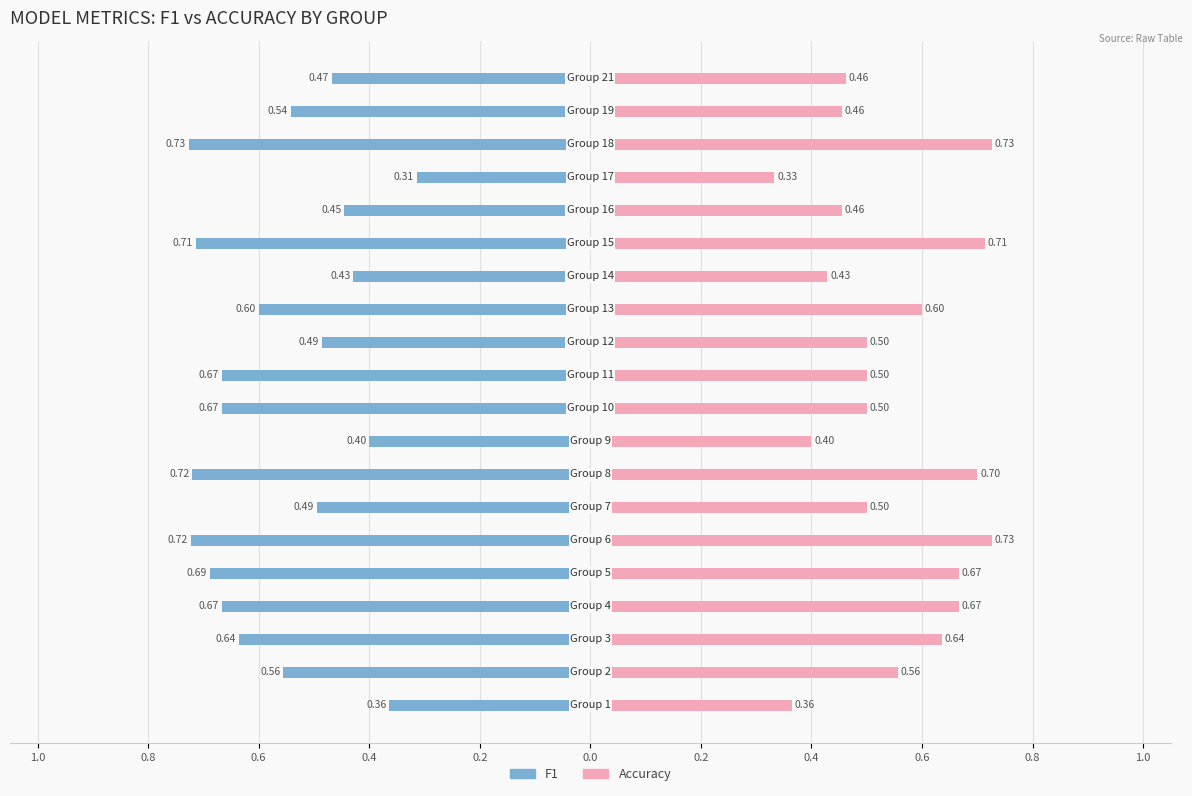

What are all the series names shown in the legend?

F1, Accuracy